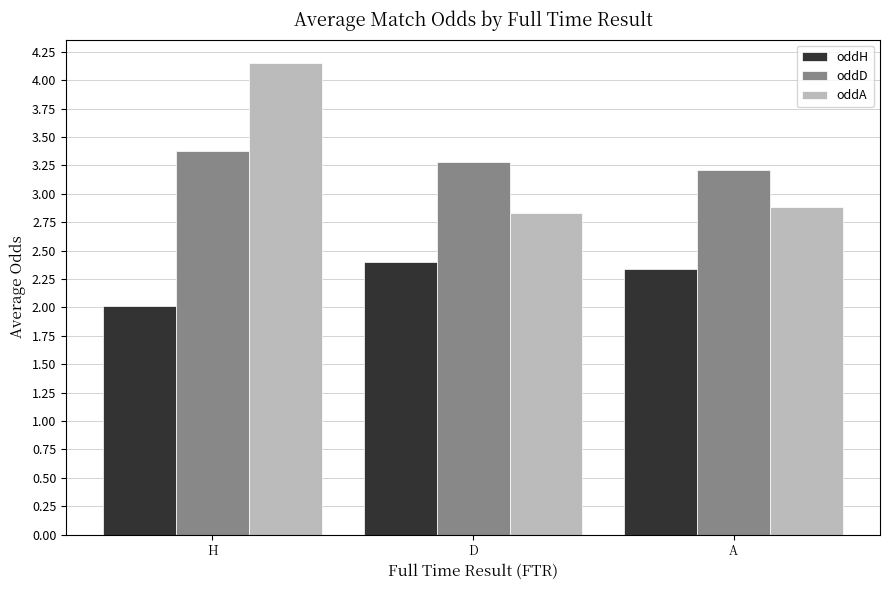

Is it true that oddH equals 3.5 at H?

False